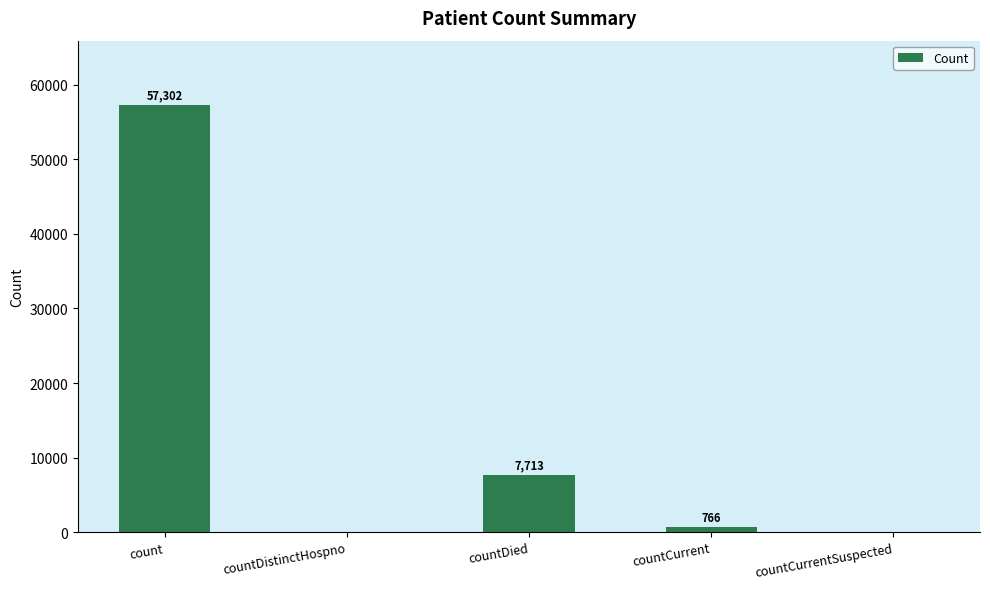

At which category does the chart reach its peak across all series?

count